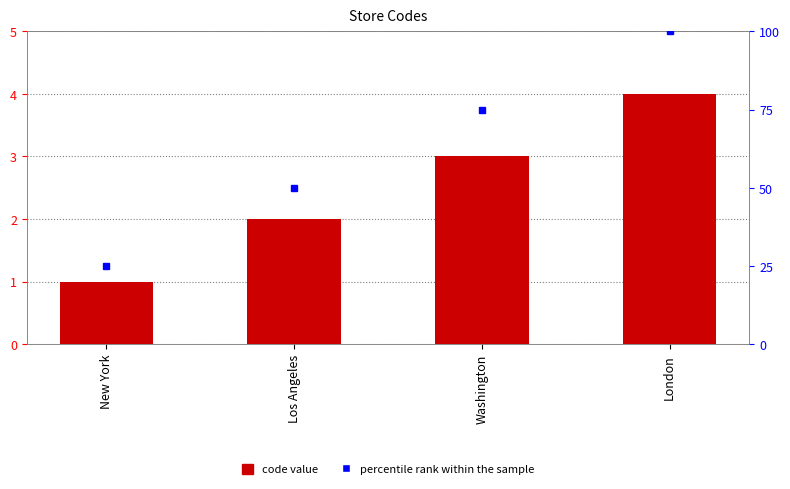

What is the maximum value shown in the chart?

4